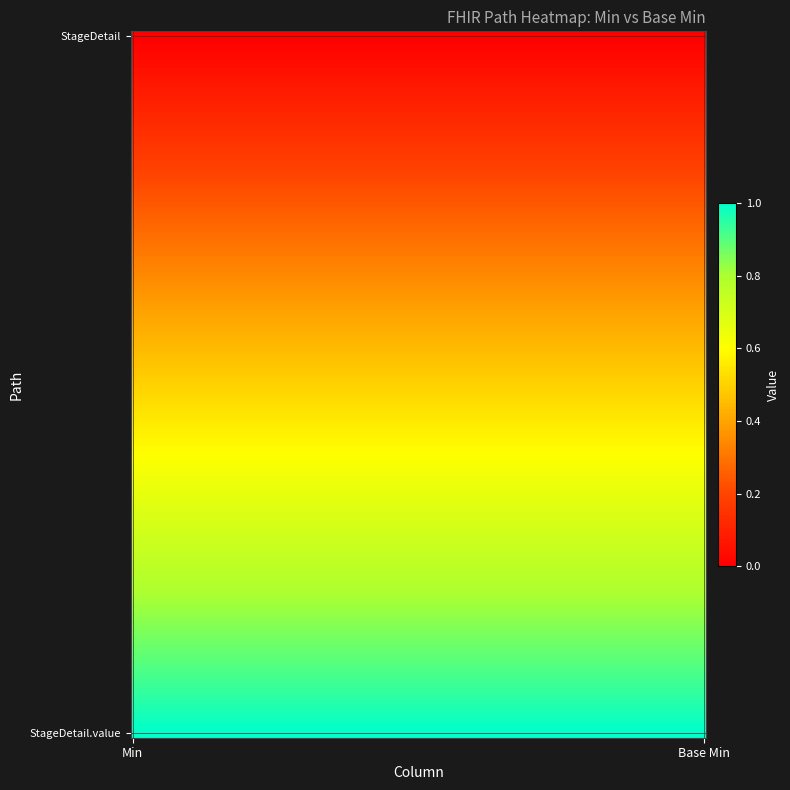

How many categories are shown in the chart?

2